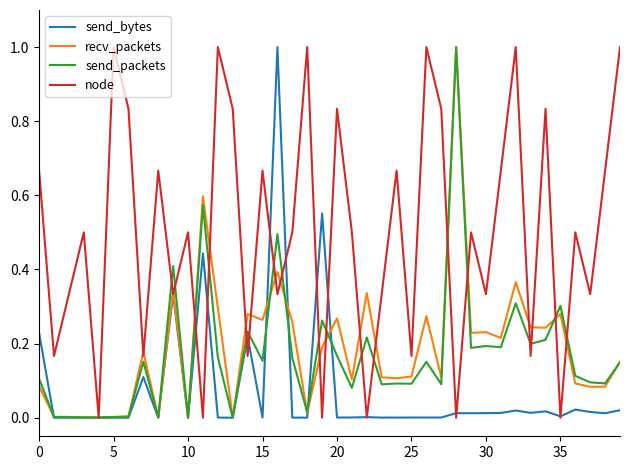

Which series has the largest total across all categories?

node